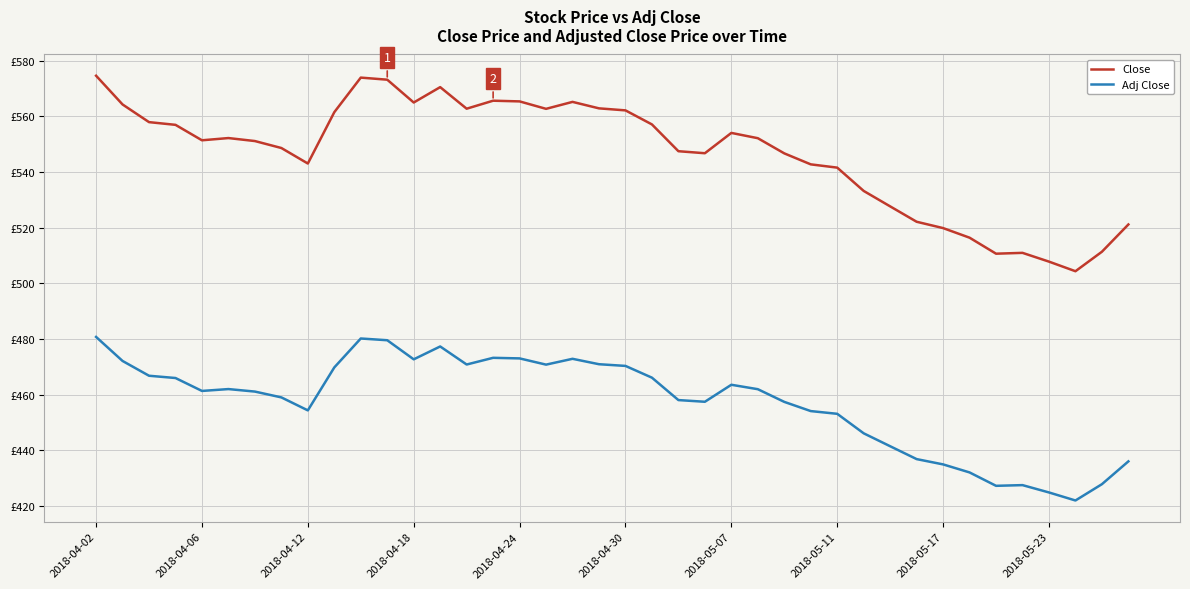

Is this an area chart (filled region under the line)?

No